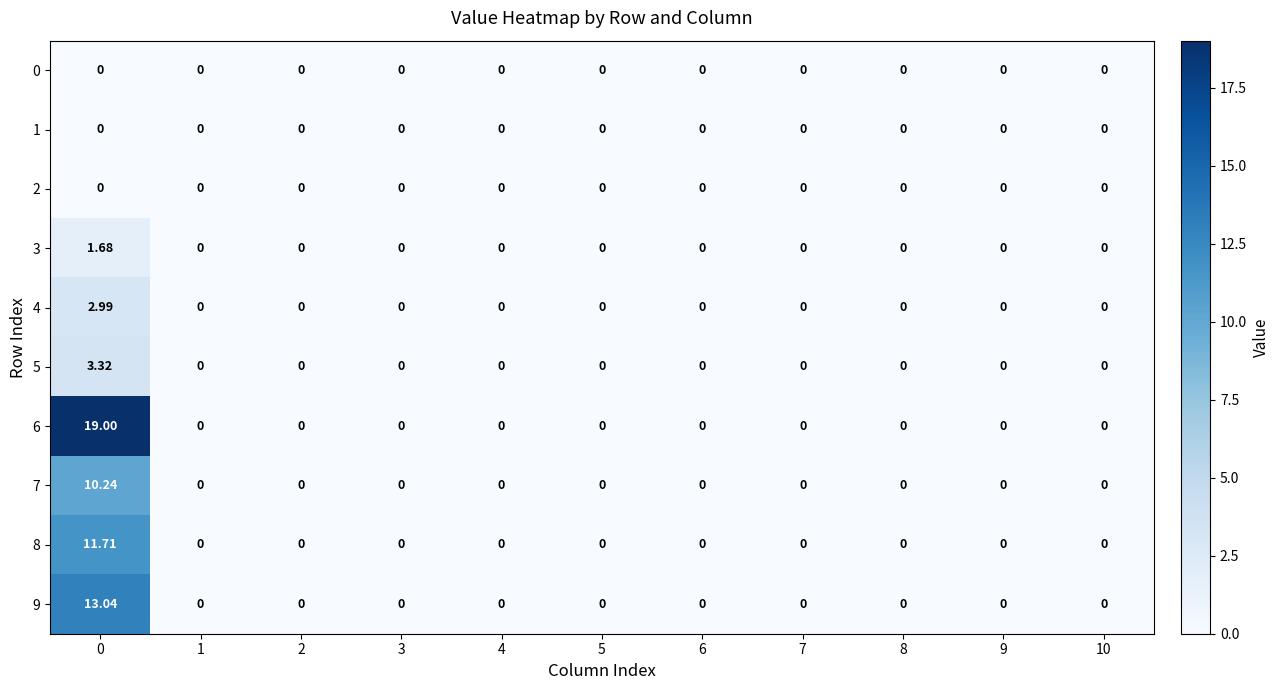

Which series has the largest range (max minus min)?

6